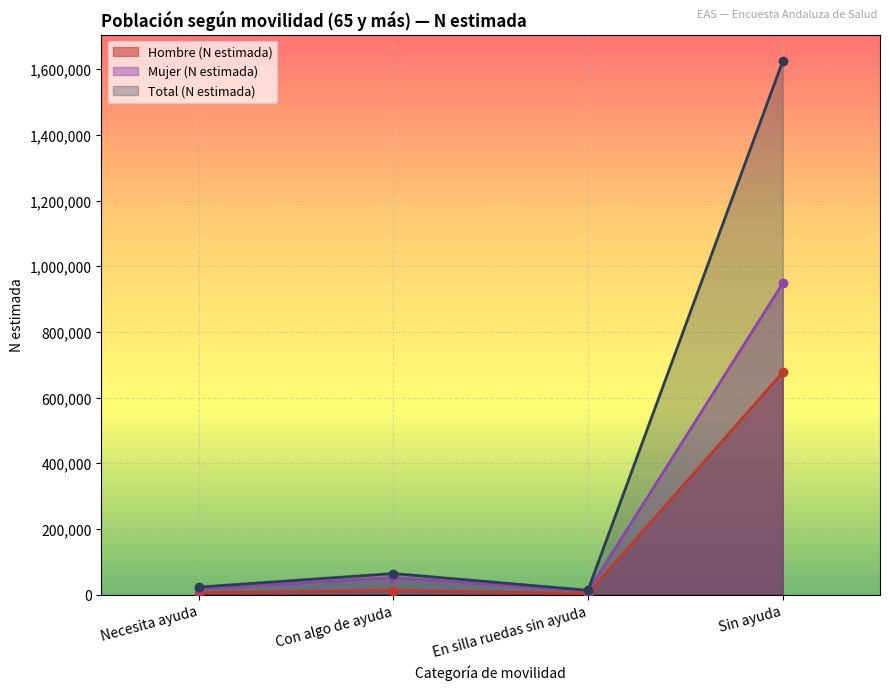

What is the sum of the Hombre (N estimada) values at En silla ruedas sin ayuda and Necesita ayuda?

8262